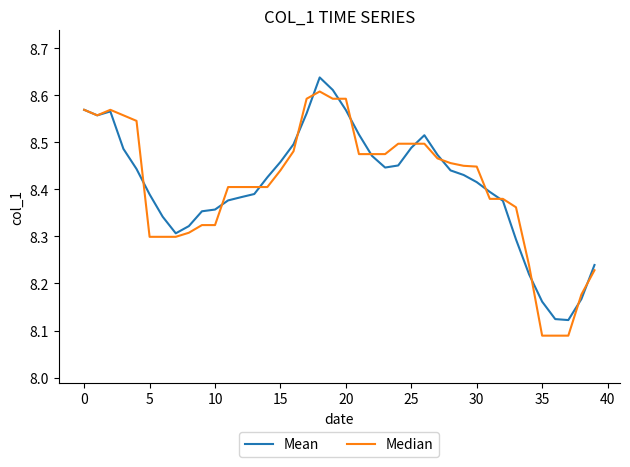

Which series has the widest spread of values?

Median